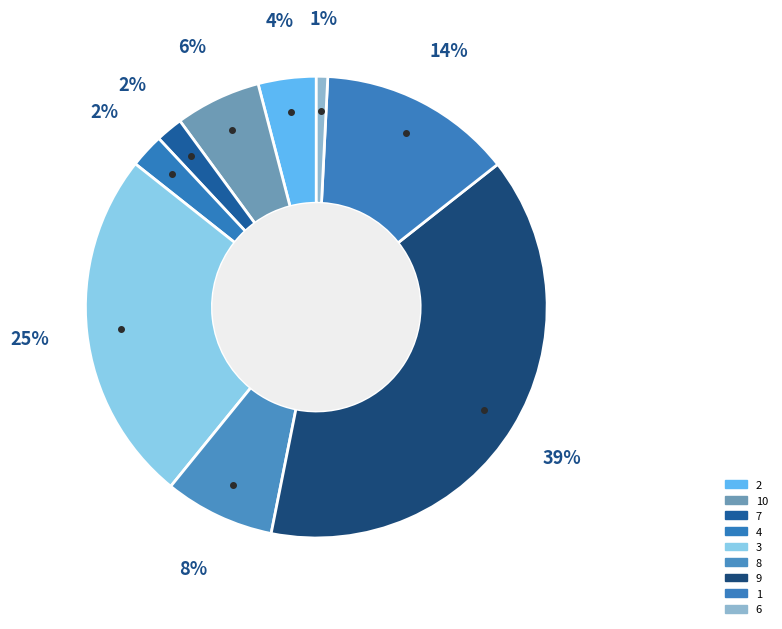

Which slice is the largest?

9